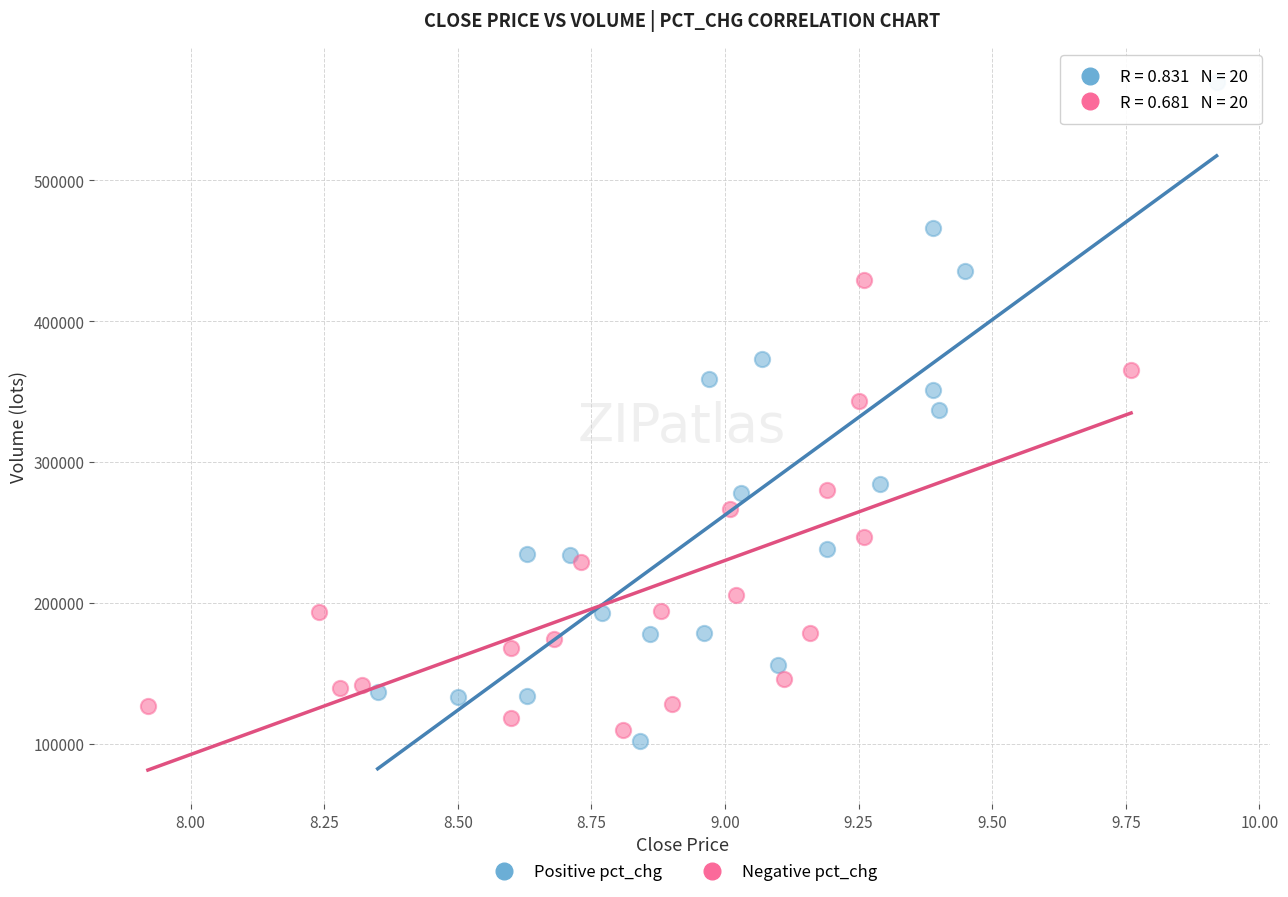

Which series contains the lowest Y value?

Positive pct_chg